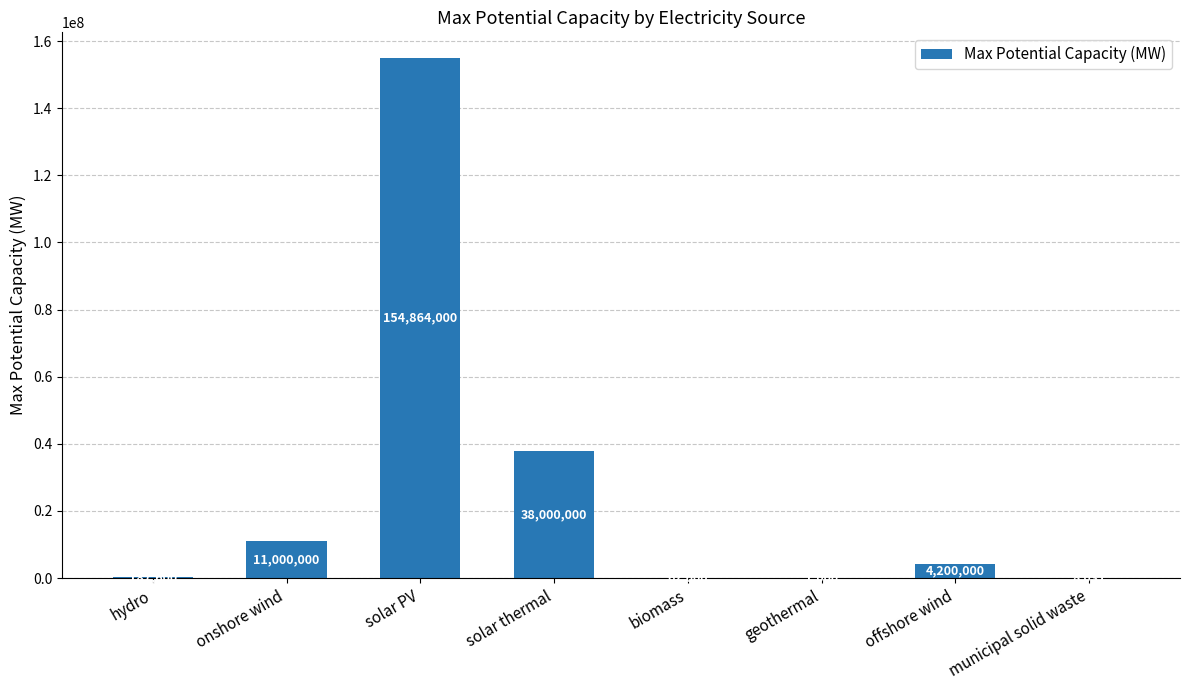

What is the sum of the values at solar thermal and geothermal?

38001000.0